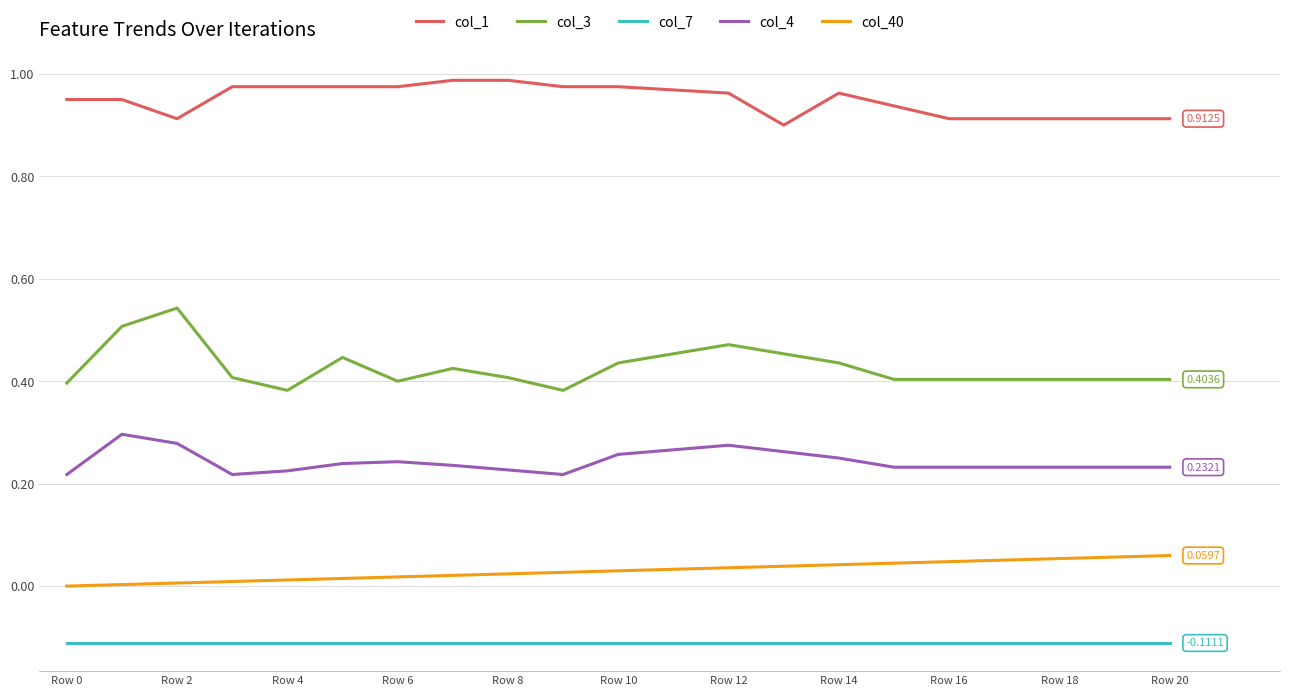

Which series has the widest spread of values?

col_3